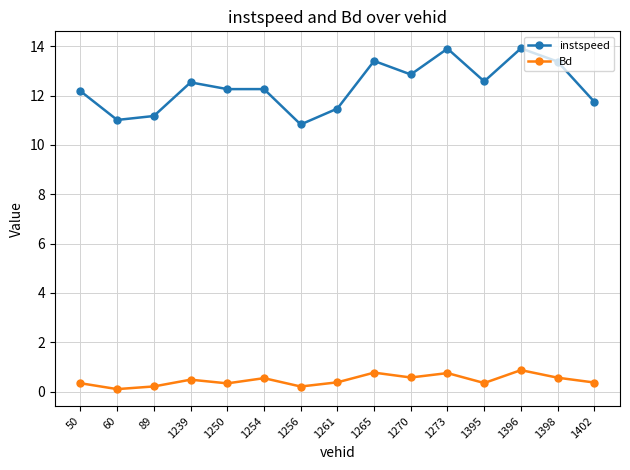

What is the value of the instspeed point at the 11th from the left?

13.9